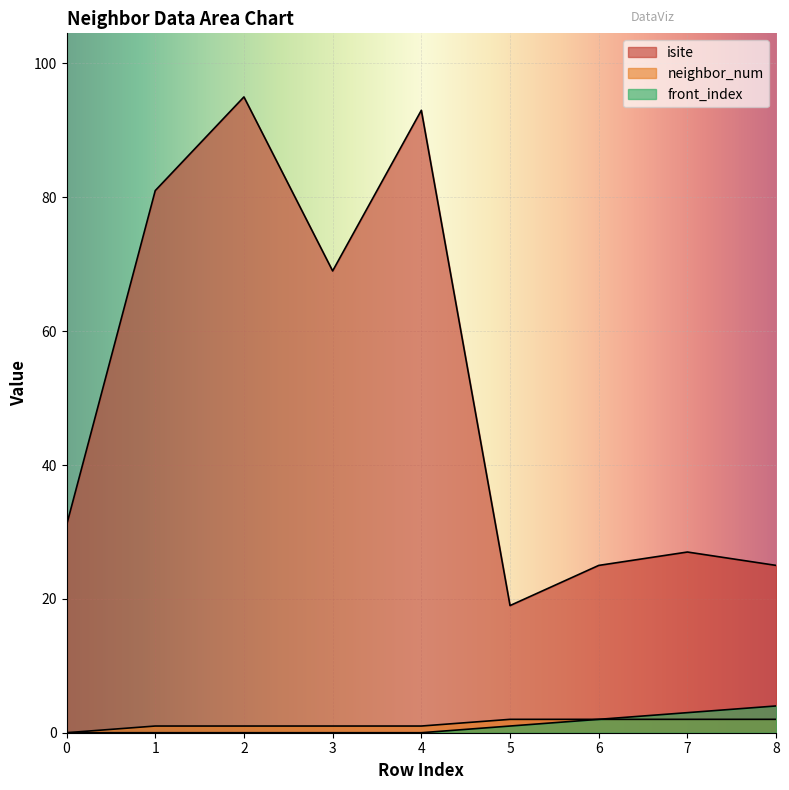

Reading left to right, transcribe all the data shown in this chart.

isite: 31	81	95	69	93	19	25	27	25
neighbor_num: 0	1	1	1	1	2	2	2	2
front_index: 0	0	0	0	0	1	2	3	4